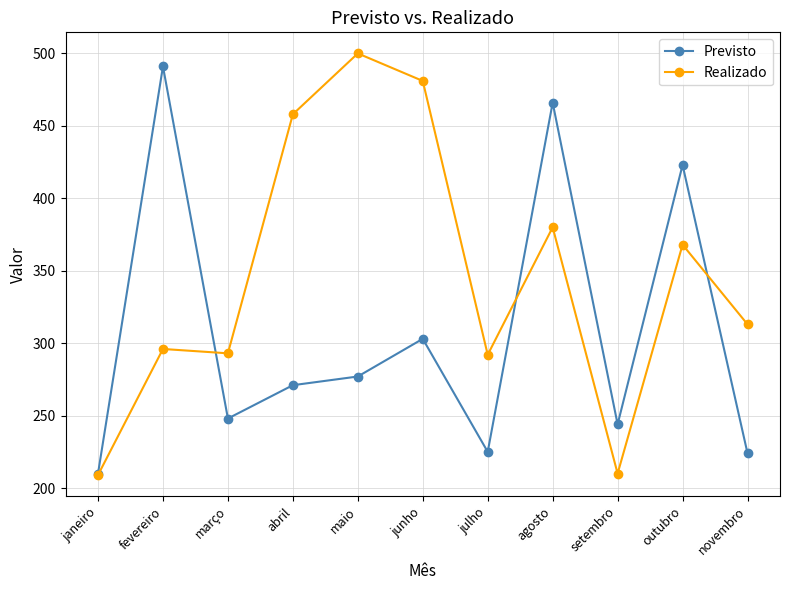

What value does the Realizado series have at setembro, to the nearest 10?

210